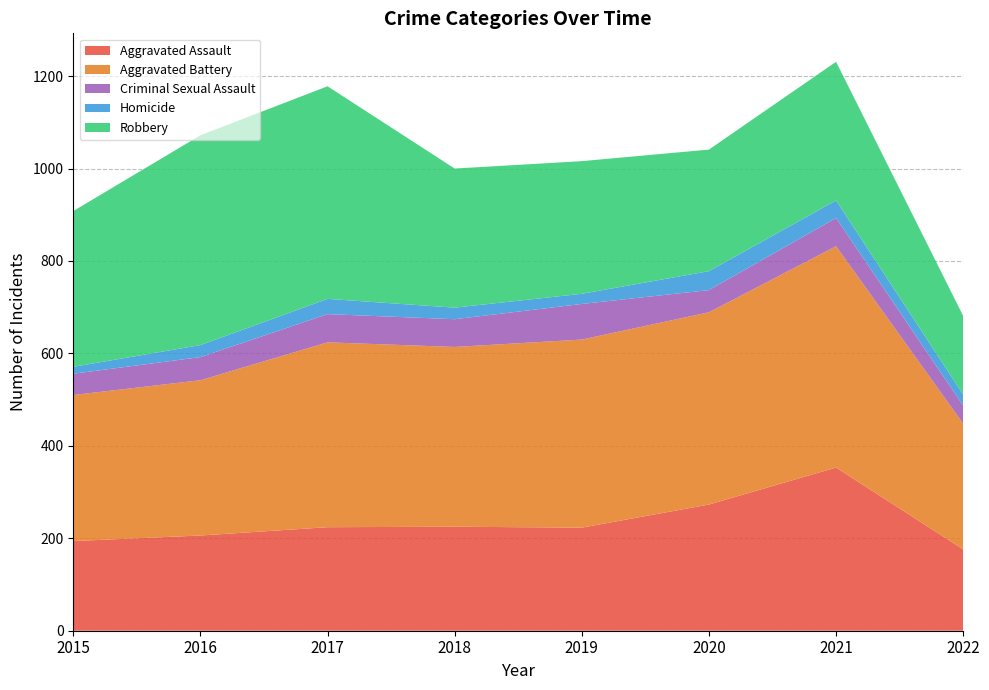

Reading left to right, transcribe all the data shown in this chart.

Aggravated Assault: 2015=194	2016=206	2017=224	2018=225	2019=223	2020=273	2021=353	2022=176
Aggravated Battery: 2015=316	2016=336	2017=400	2018=389	2019=407	2020=416	2021=479	2022=272
Criminal Sexual Assault: 2015=46	2016=50	2017=61	2018=60	2019=77	2020=48	2021=61	2022=39
Homicide: 2015=15	2016=26	2017=33	2018=25	2019=22	2020=41	2021=38	2022=24
Robbery: 2015=337	2016=454	2017=460	2018=301	2019=287	2020=263	2021=300	2022=170